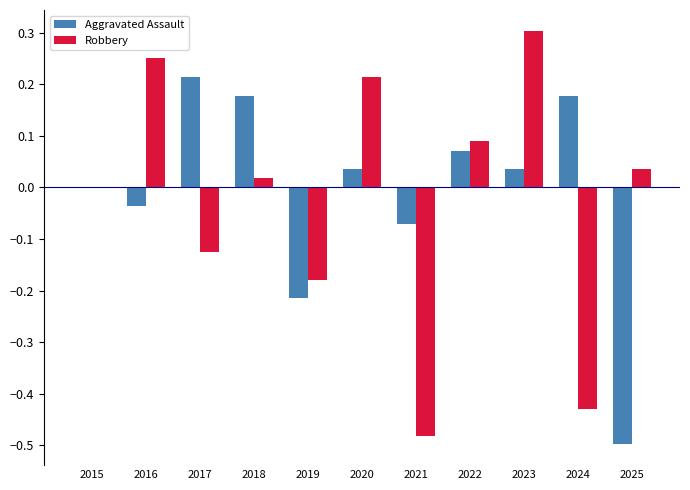

What is the sum of the Aggravated Assault values at 2024 and 2018?

0.4